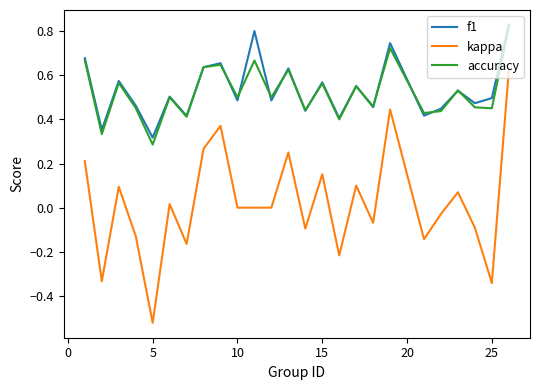

Which series has the widest spread of values?

kappa